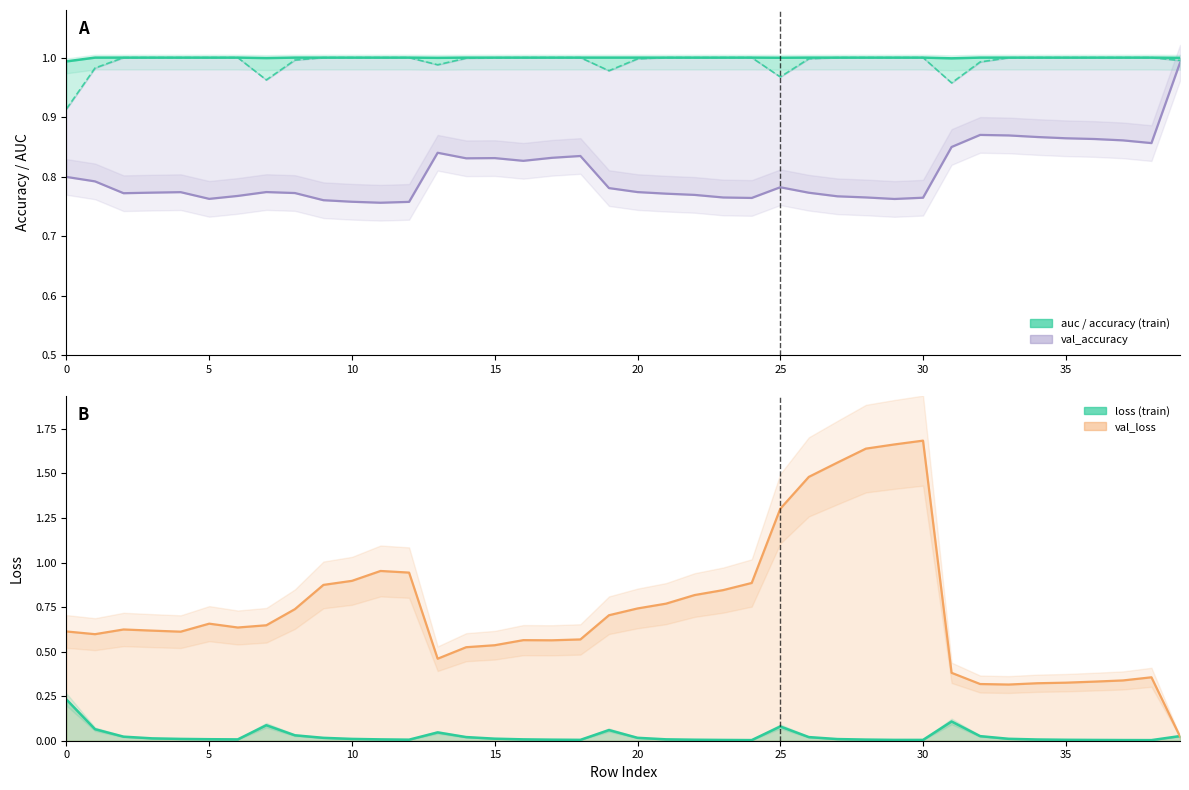

In auc, how many points are lower than both neighbors (excluding endpoints)?

9